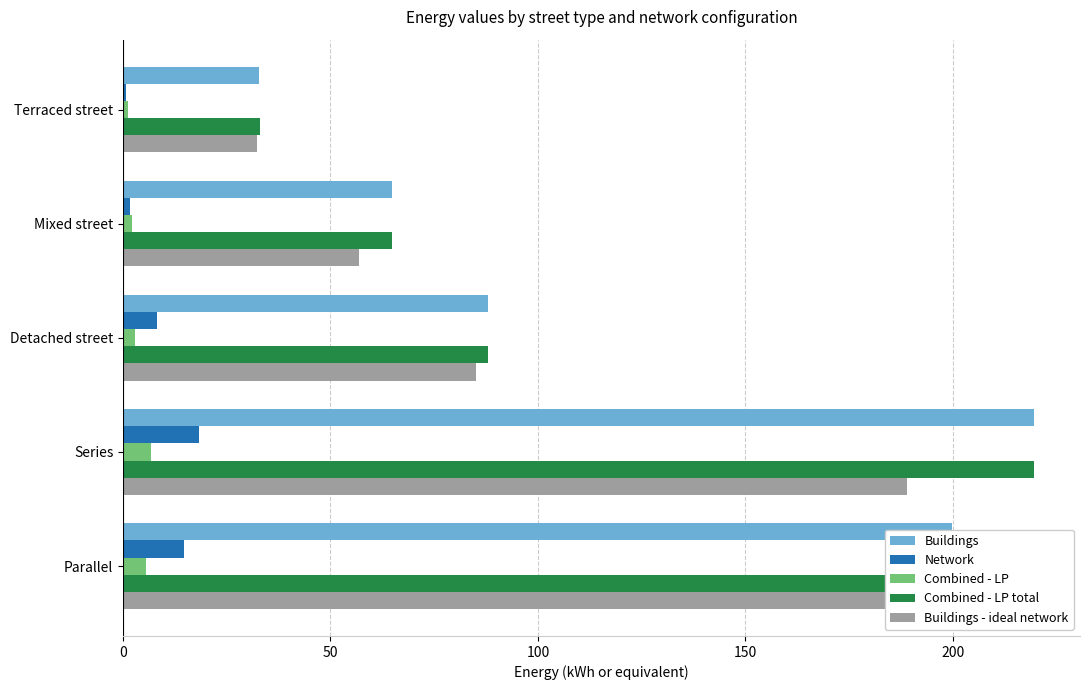

What are all the series names shown in the legend?

Buildings, Network, Combined - LP, Combined - LP total, Buildings - ideal network